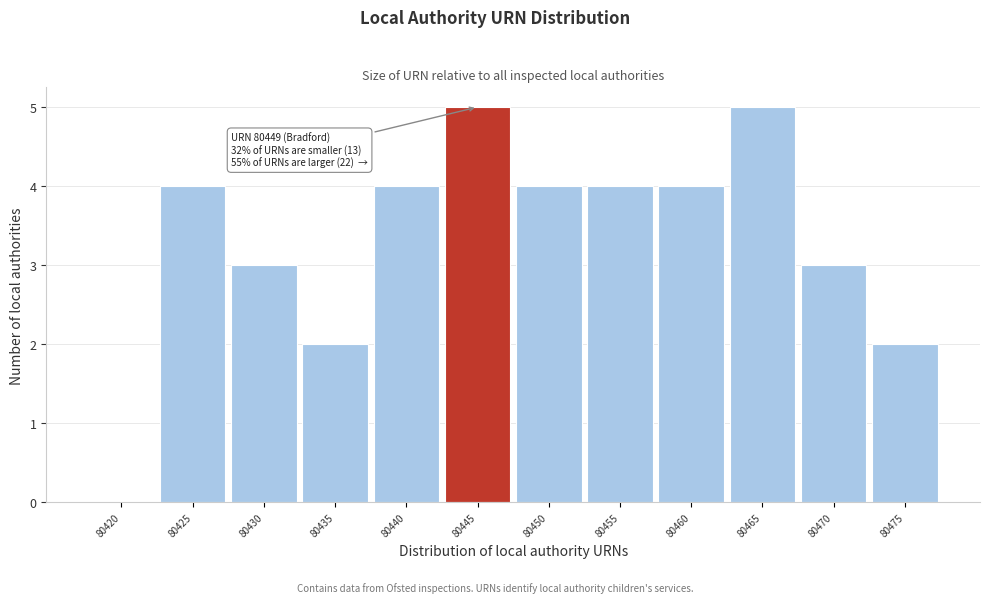

Reading left to right, list all the values displayed in this chart.

80420=0	80425=4	80430=3	80435=2	80440=4	80445=5	80450=4	80455=4	80460=4	80465=5	80470=3	80475=2